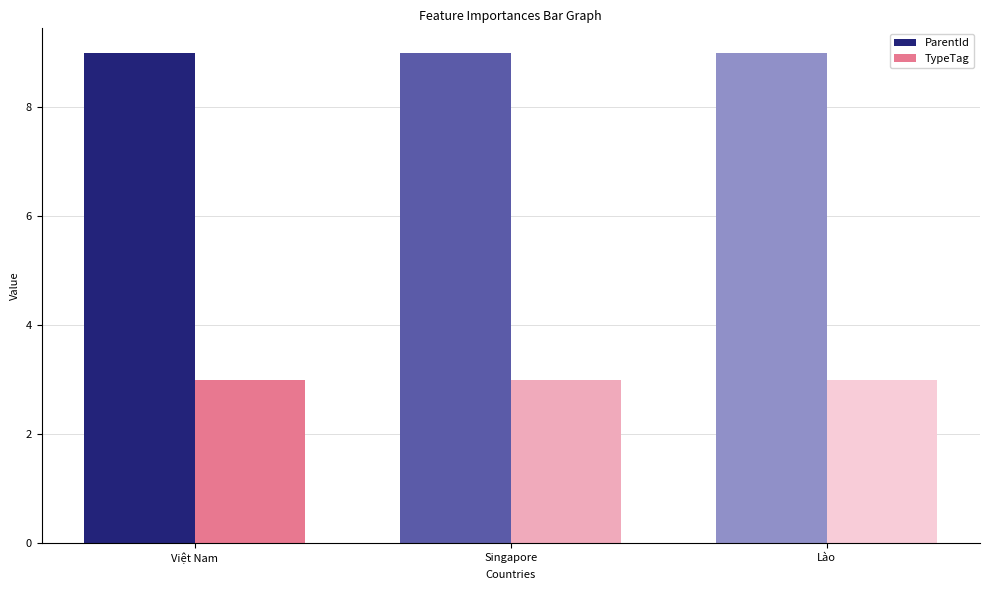

Does the chart contain any negative values?

No